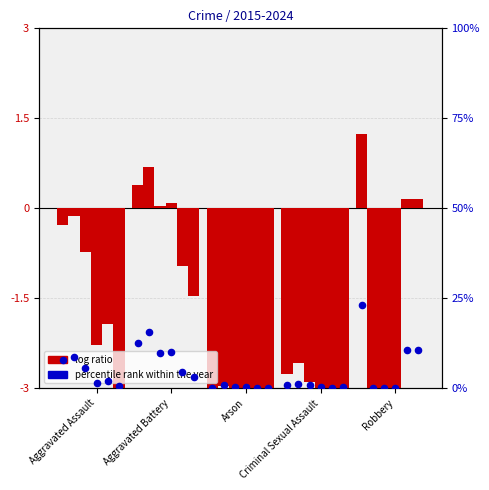

Which series reaches the minimum Y coordinate?

log ratio 2024